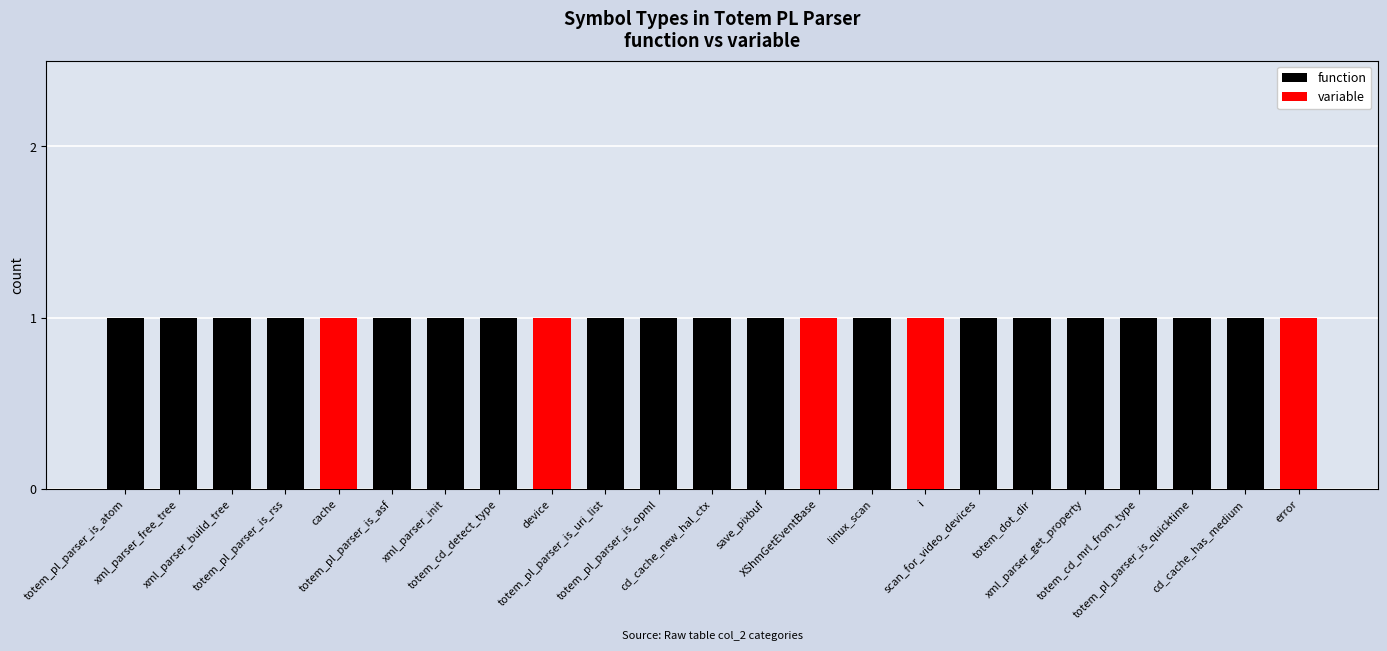

What are all the series names shown in the legend?

function, variable